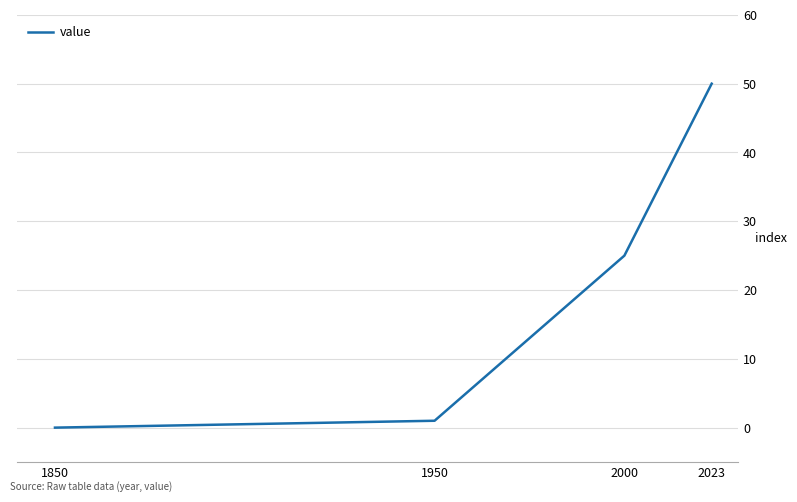

How many values are above zero?

3